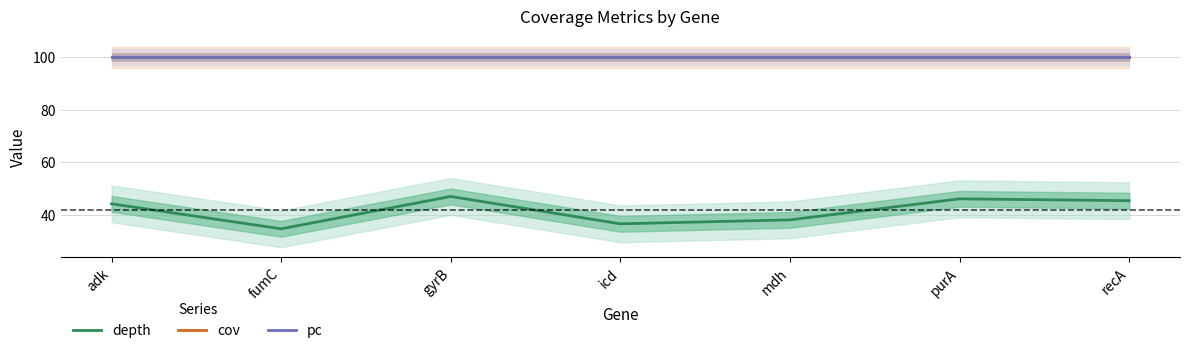

What is the minimum value shown in the chart?

34.7